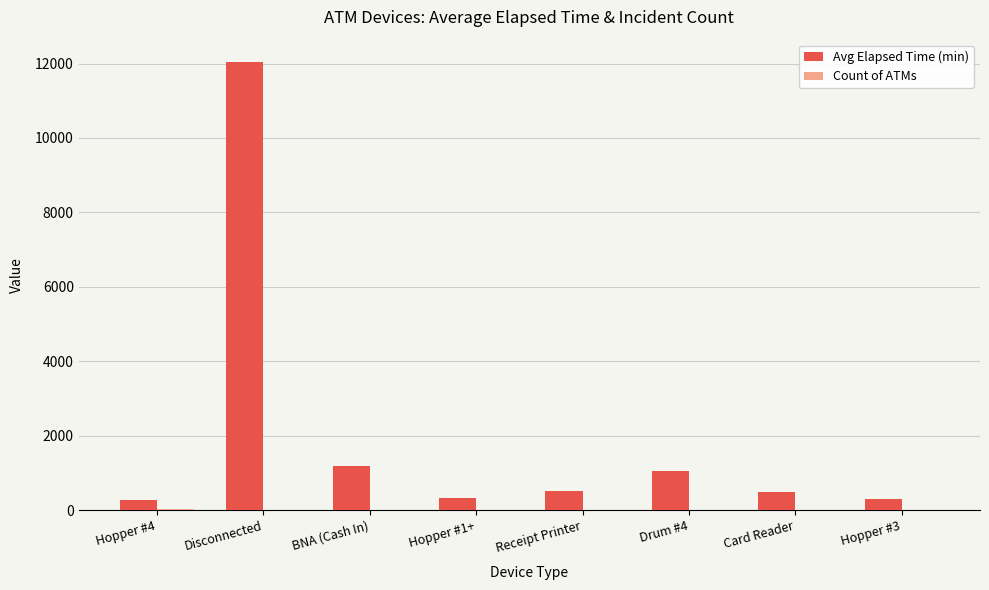

At which category is the sum across all series the highest?

Disconnected